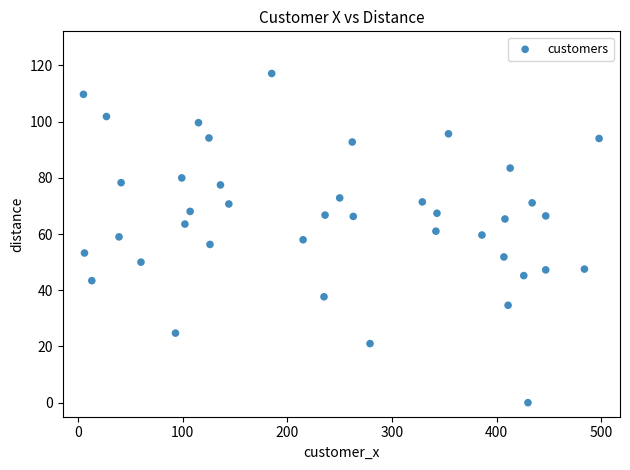

What is the range of X values (max minus min)?

493.0